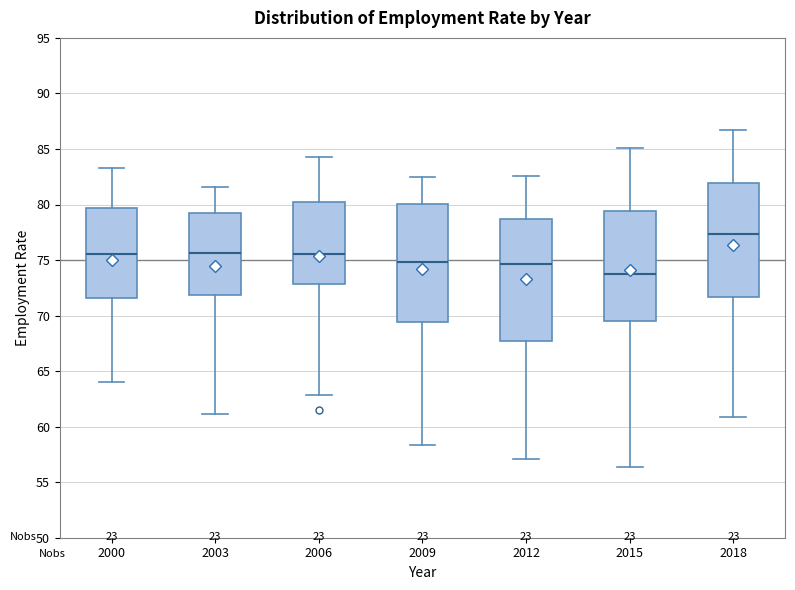

Reading left to right, read every box against the y-axis: the position of its median line, the range the box covers, and the ends of its whiskers. The values are not printed on the chart, so give them approximately, as read against the axis.

2000: median 75.5, box 71.5 to 79.5, whiskers 64.0 to 83.5
2003: median 75.5, box 72.0 to 79.5, whiskers 61.0 to 81.5
2006: median 75.5, box 73.0 to 80.0, whiskers 63.0 to 84.0
2009: median 75.0, box 69.5 to 80.0, whiskers 58.5 to 82.5
2012: median 74.5, box 67.5 to 78.5, whiskers 57.0 to 82.5
2015: median 73.5, box 69.5 to 79.5, whiskers 56.5 to 85.0
2018: median 77.5, box 71.5 to 82.0, whiskers 61.0 to 86.5